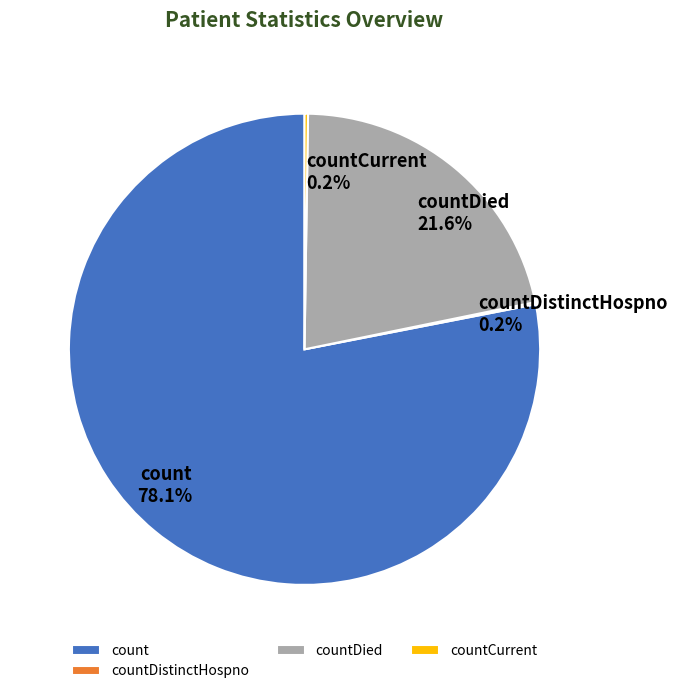

Which category has the biggest portion of the pie?

count